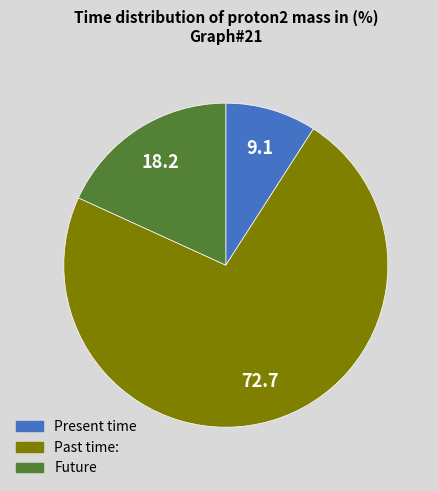

Which category has the smallest portion of the pie?

Present time